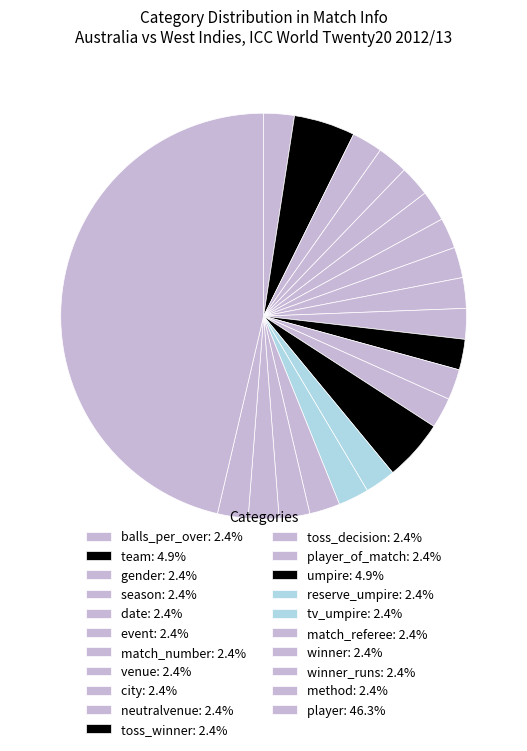

How many segments does this pie chart have?

21